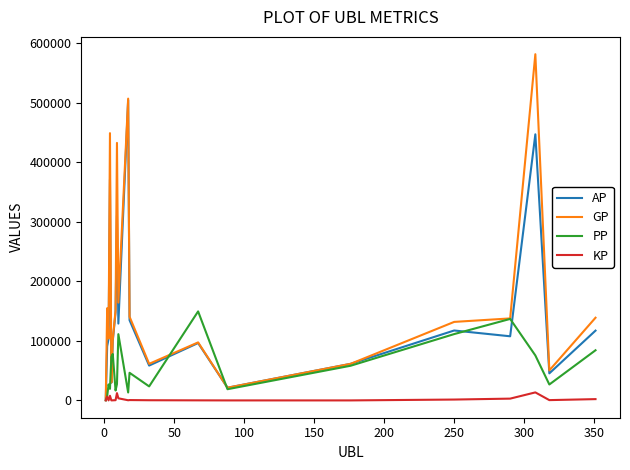

What is the difference between the maximum and minimum values in the GP series?

580323.0